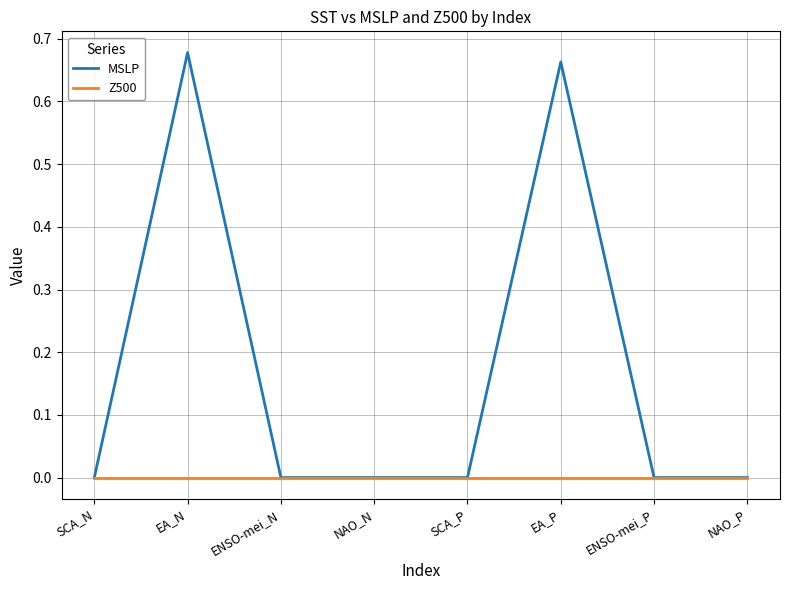

What position from the left is SCA_N?

1